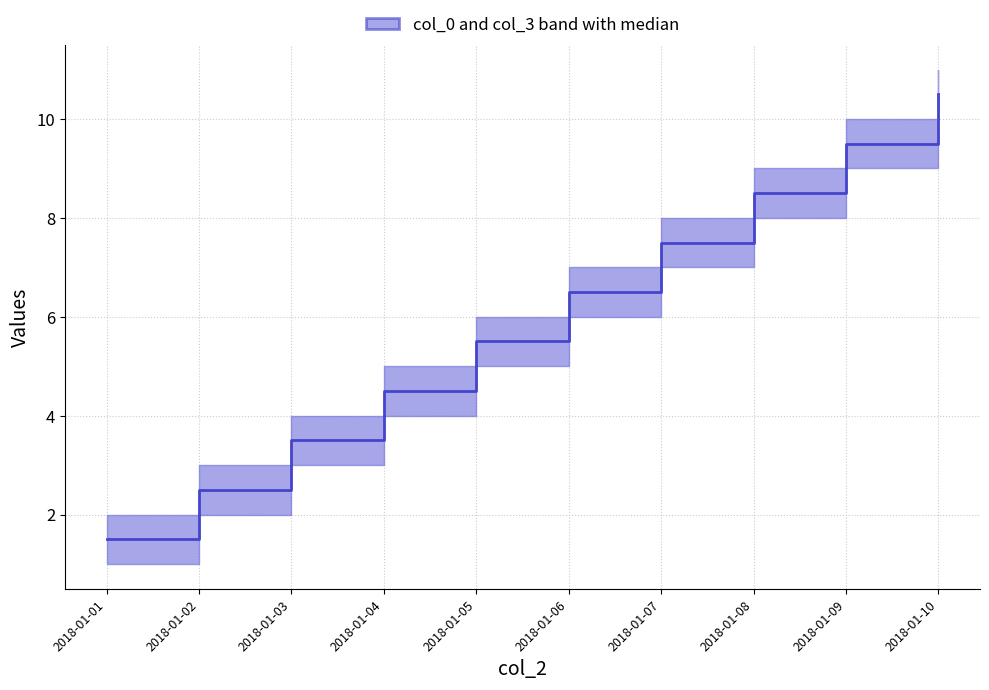

How many lines are shown in the chart?

1